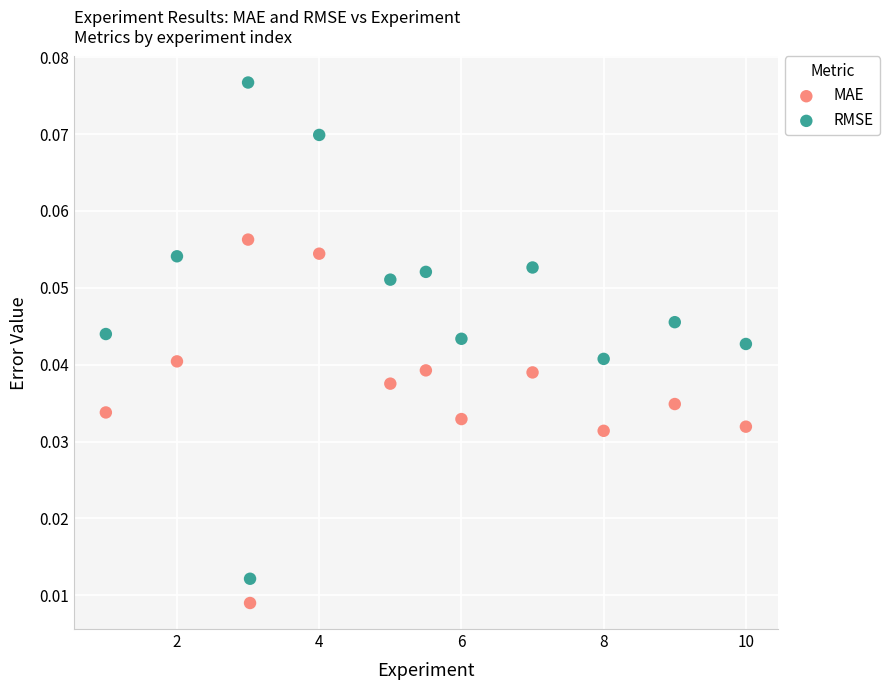

What are all the series names shown in the legend?

MAE, RMSE